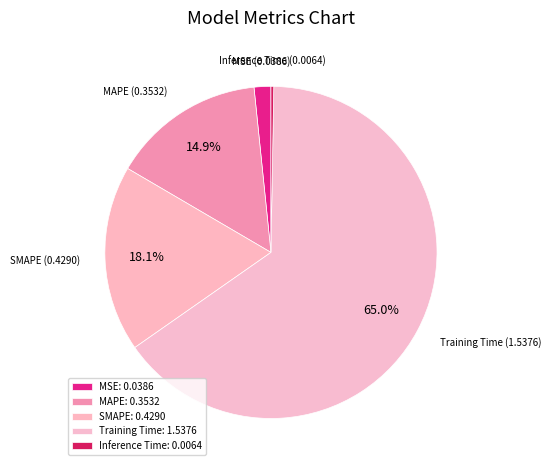

Which slice is the largest?

Training Time